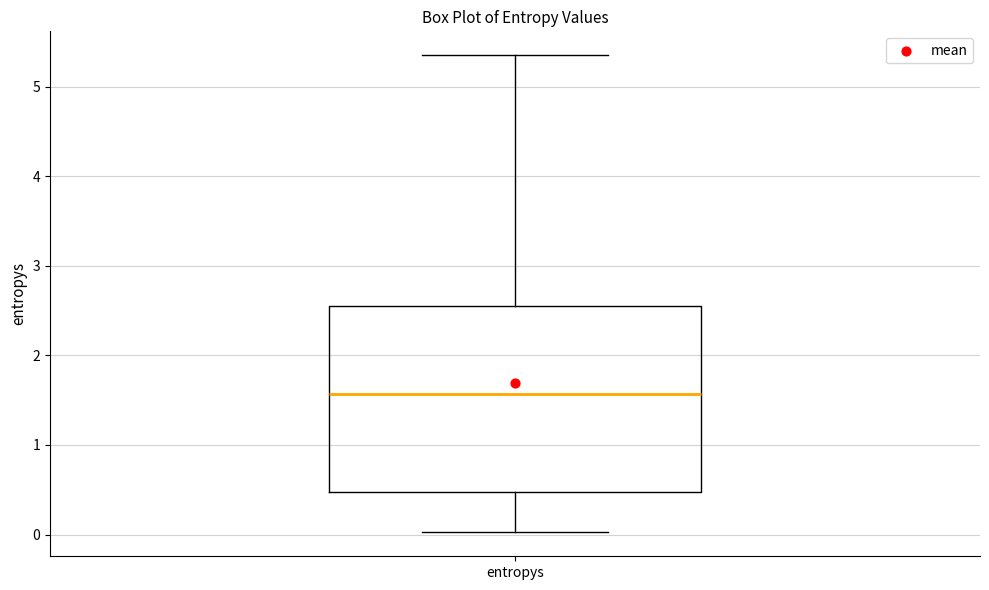

Transcribe this box plot: give where the median line is, the range the box spans, and where the two whiskers end, as read against the y-axis. The values are not printed on the chart, so give them approximately, as read against the axis.

median 1.6, box 0.5 to 2.5, whiskers 0.0 to 5.4